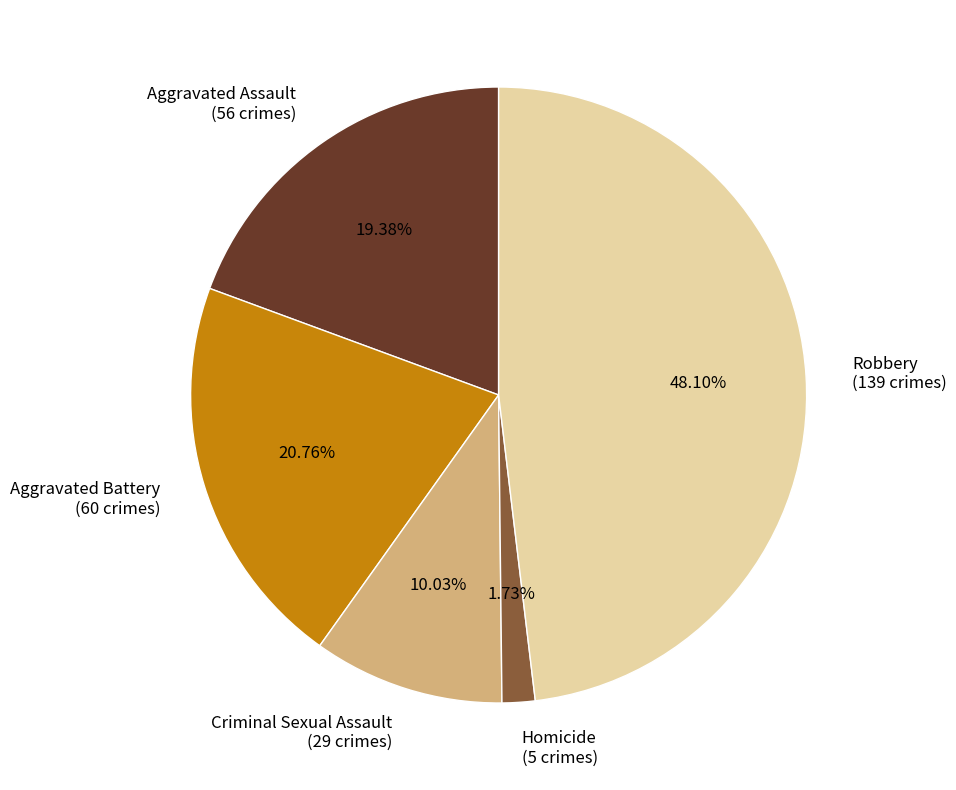

True or false: Aggravated Assault accounts for 19% of the total.

True